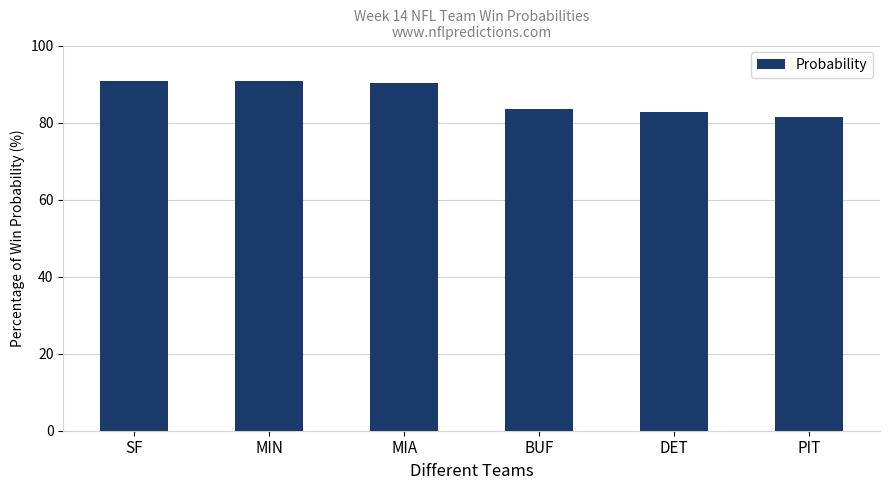

How many data points are less than 90?

3